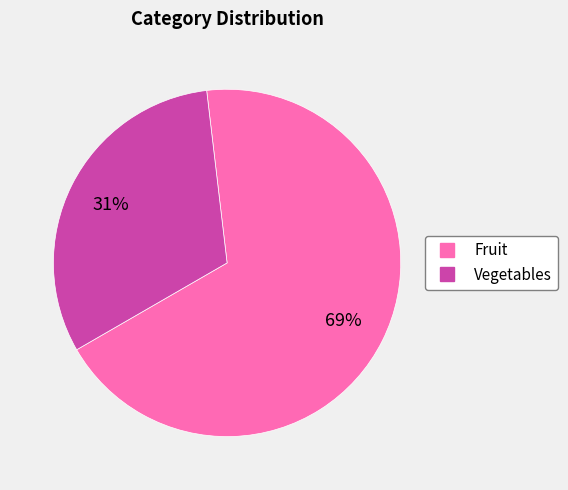

Which has a higher value, Fruit or Vegetables?

Fruit